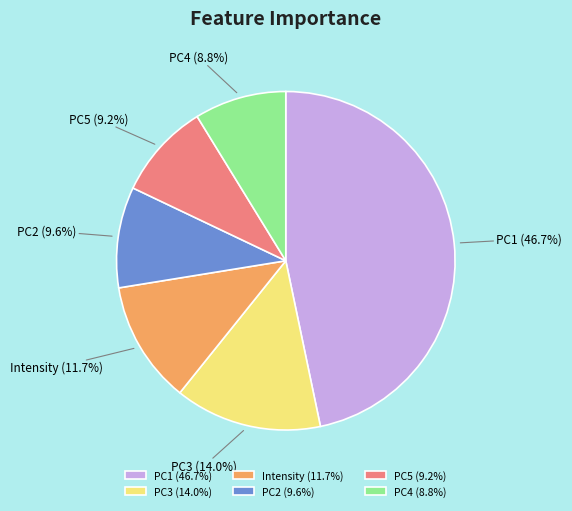

How many segments does this pie chart have?

6